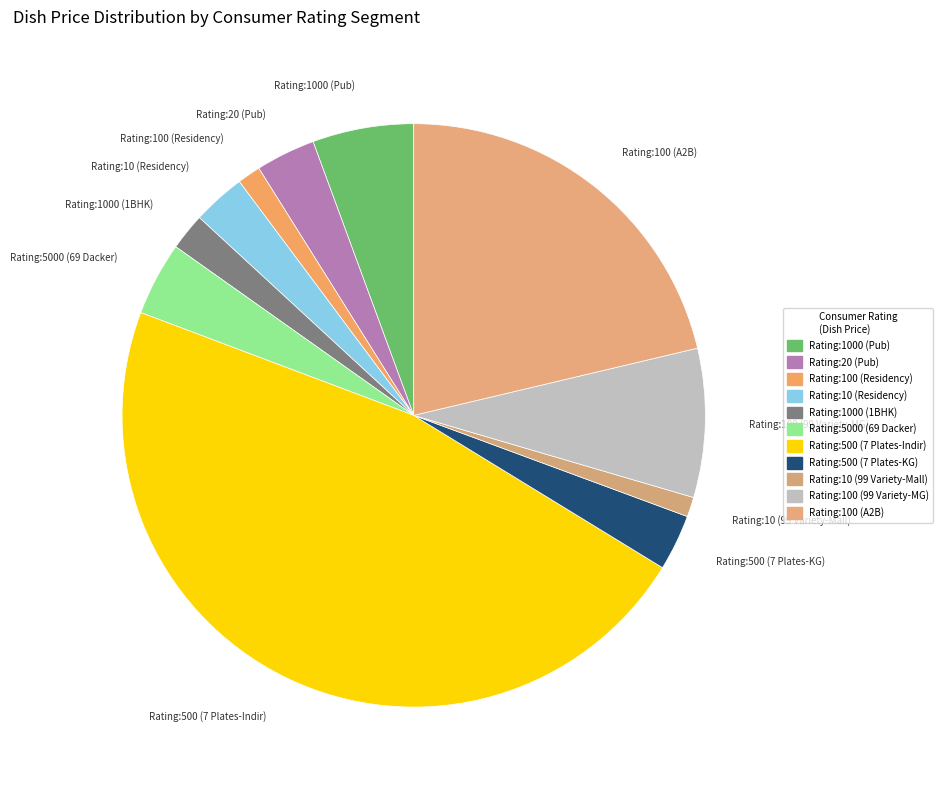

How many slices are in this pie chart?

11